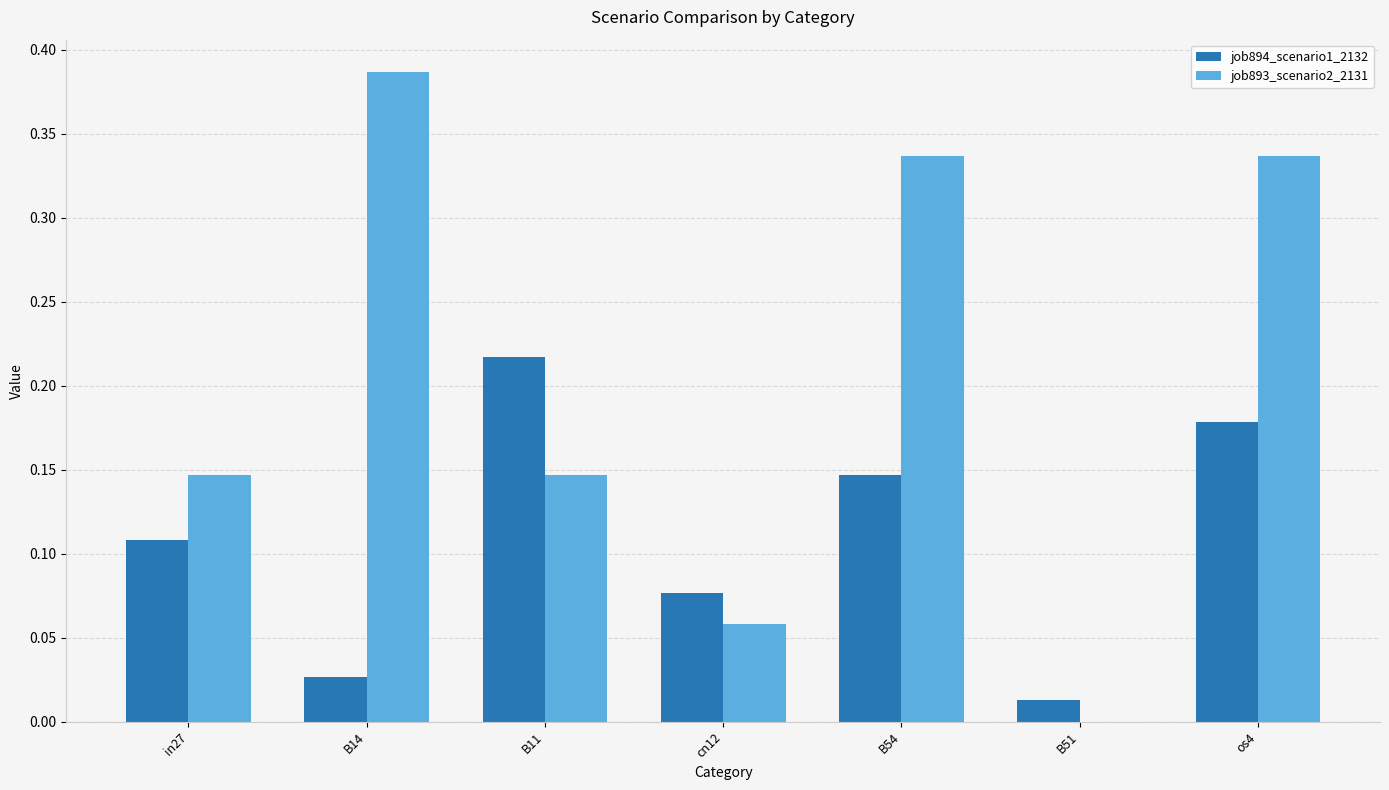

How many job893_scenario2_2131 values are between 0 and 1?

7